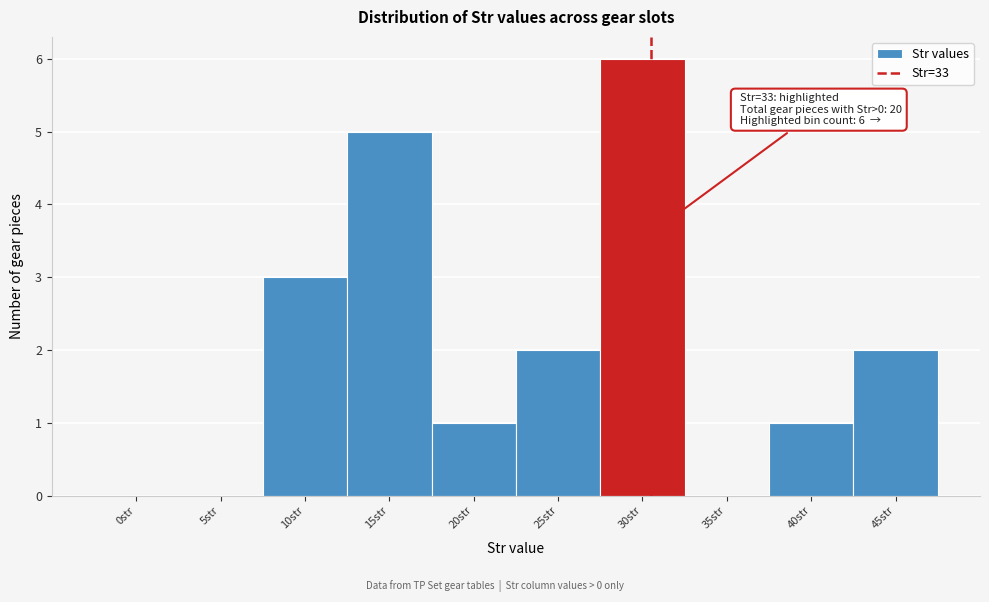

Reading left to right, list all the values displayed in this chart.

0str=0	5str=0	10str=3	15str=5	20str=1	25str=2	30str=6	35str=0	40str=1	45str=2